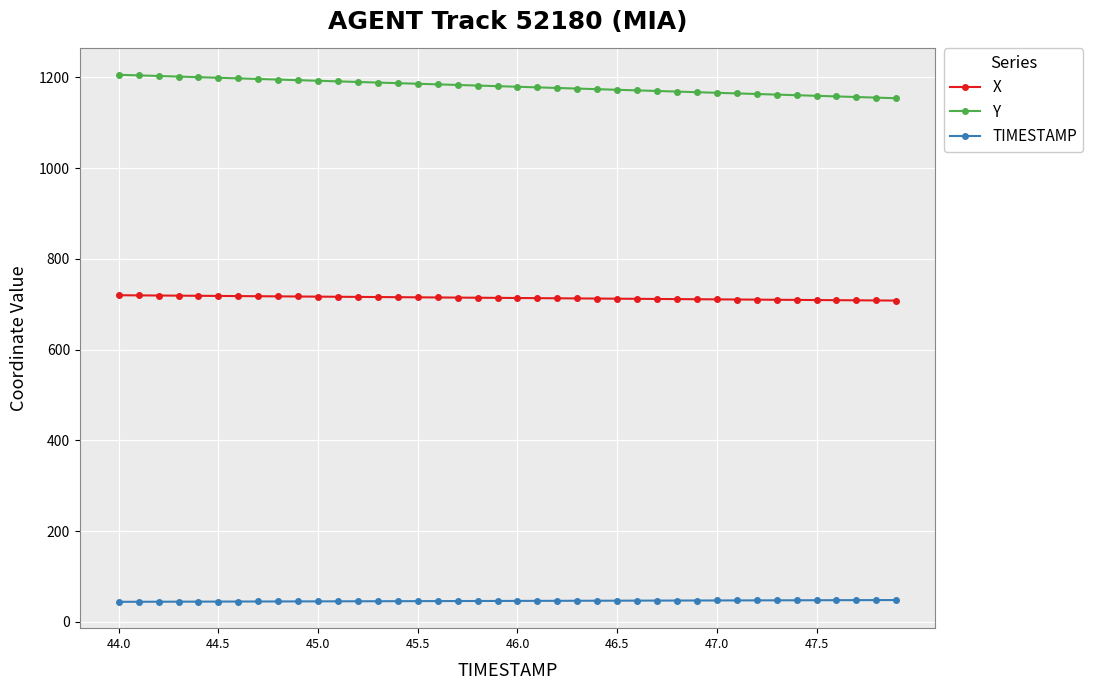

How many series are shown in this chart?

3